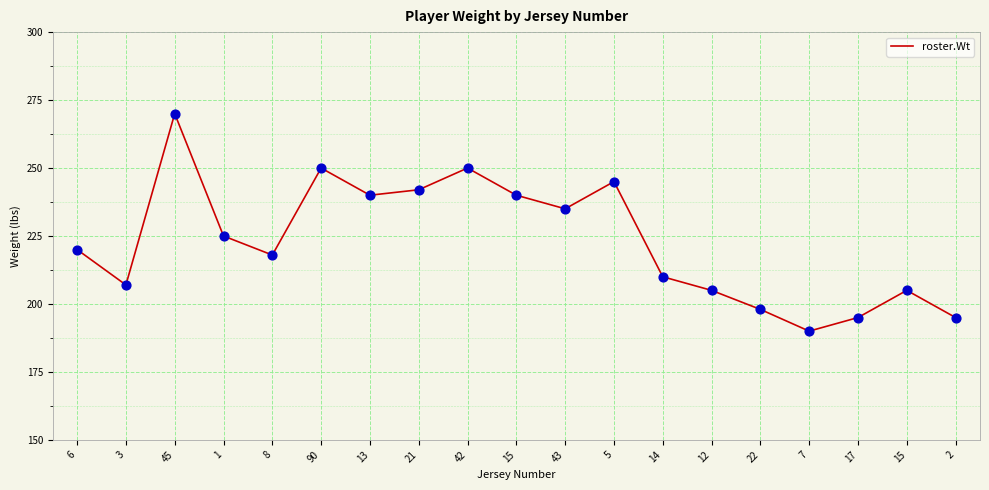

What is the ratio of the value at 45 to the value at 22?

1.4